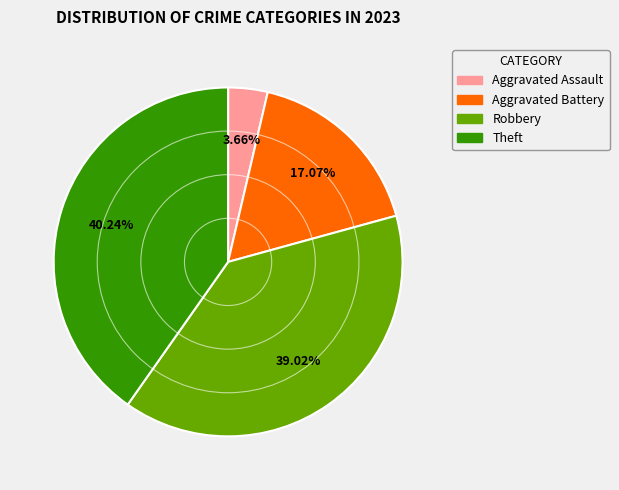

How many slices are in this pie chart?

4